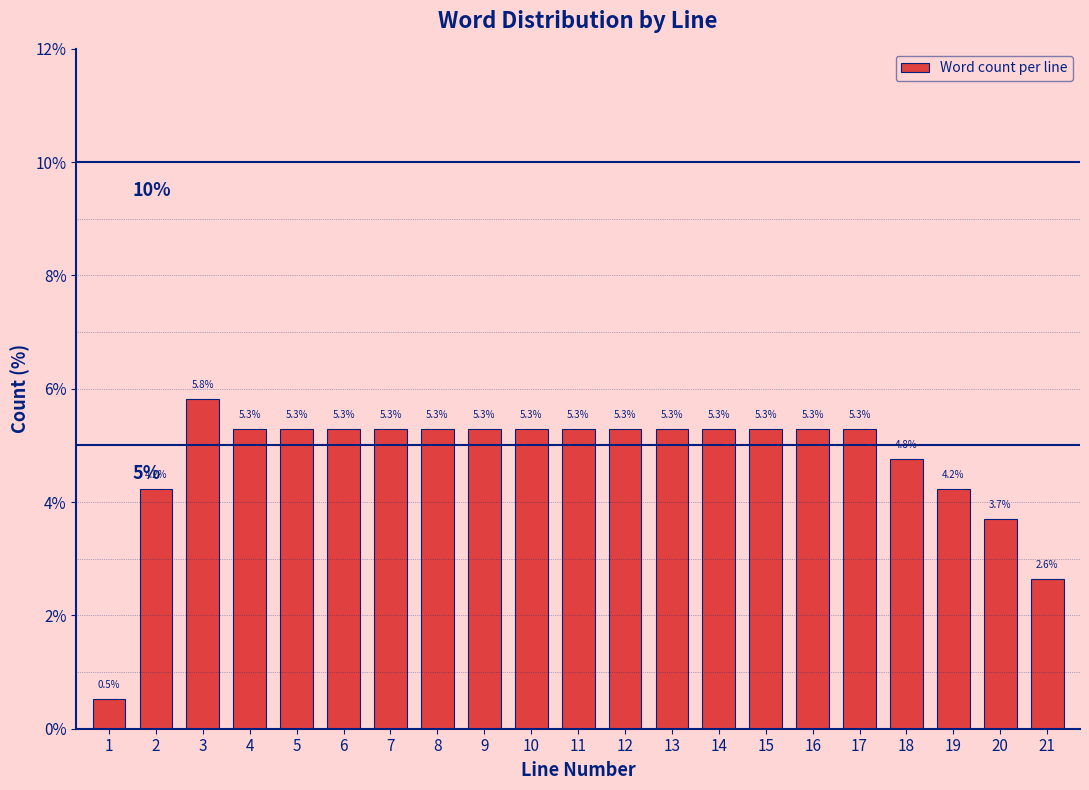

Reading left to right, what are all the values shown in this chart?

0.5	4.2	5.8	5.3	5.3	5.3	5.3	5.3	5.3	5.3	5.3	5.3	5.3	5.3	5.3	5.3	5.3	4.8	4.2	3.7	2.6